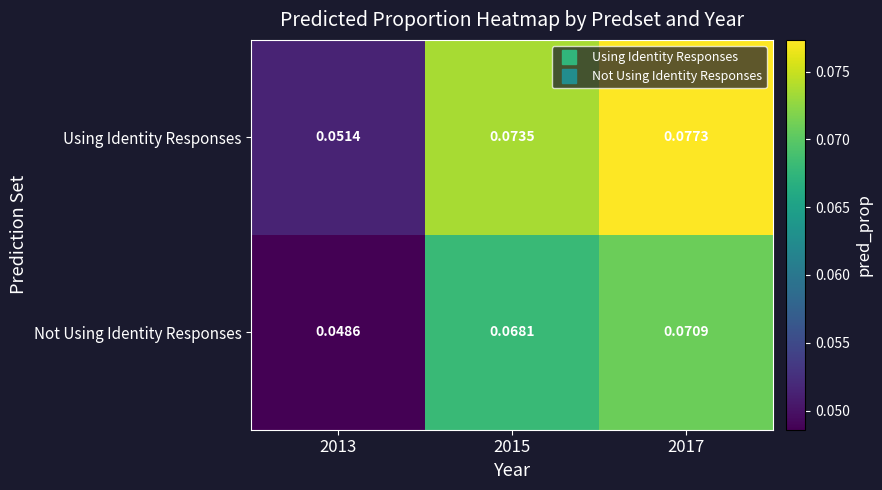

Which label corresponds to the smallest value in the chart?

2013